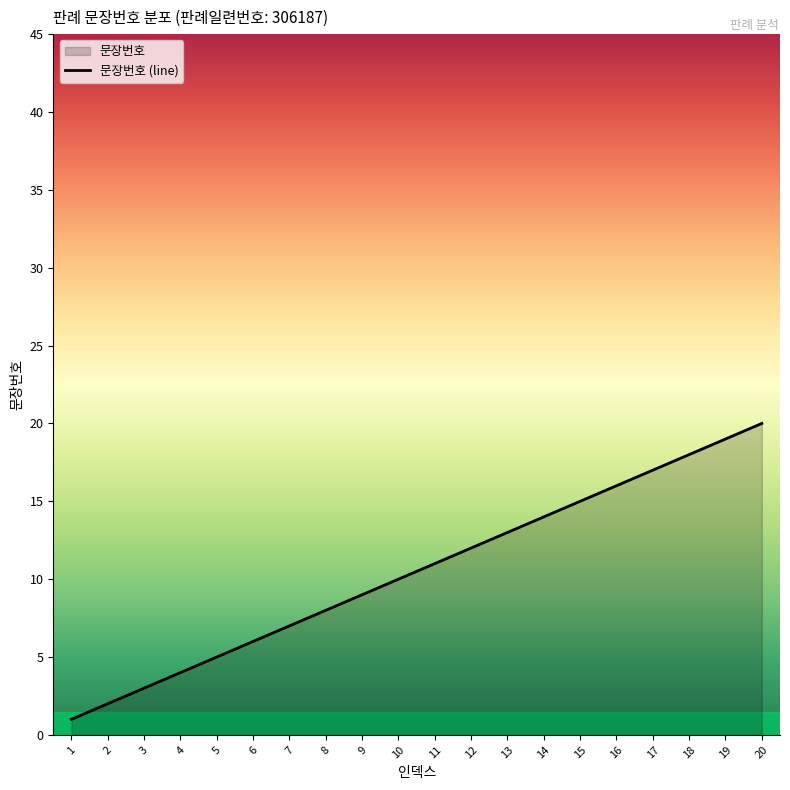

How many lines are shown in the chart?

1